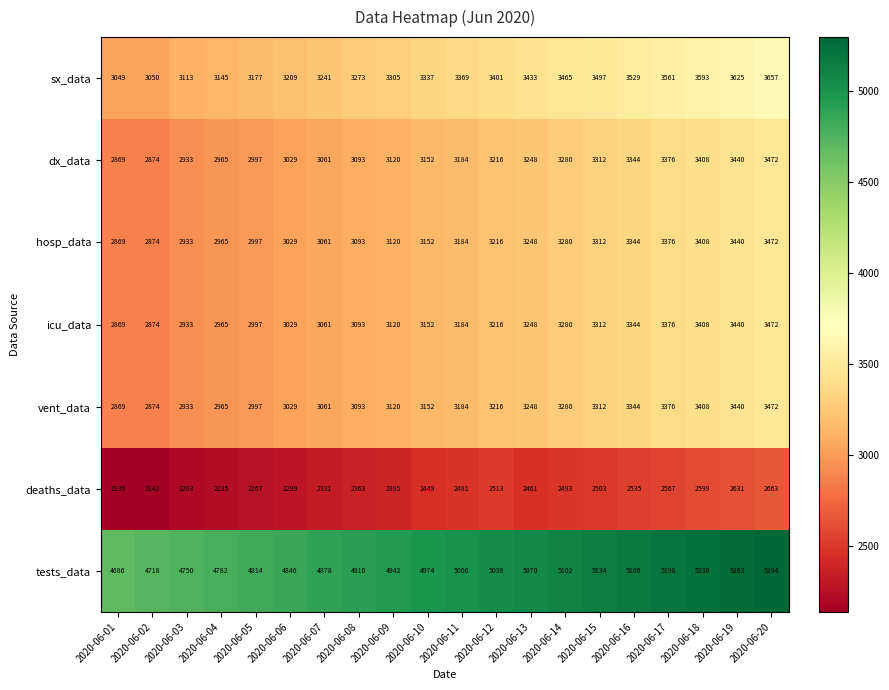

Which label corresponds to the smallest value in the chart?

2020-06-01